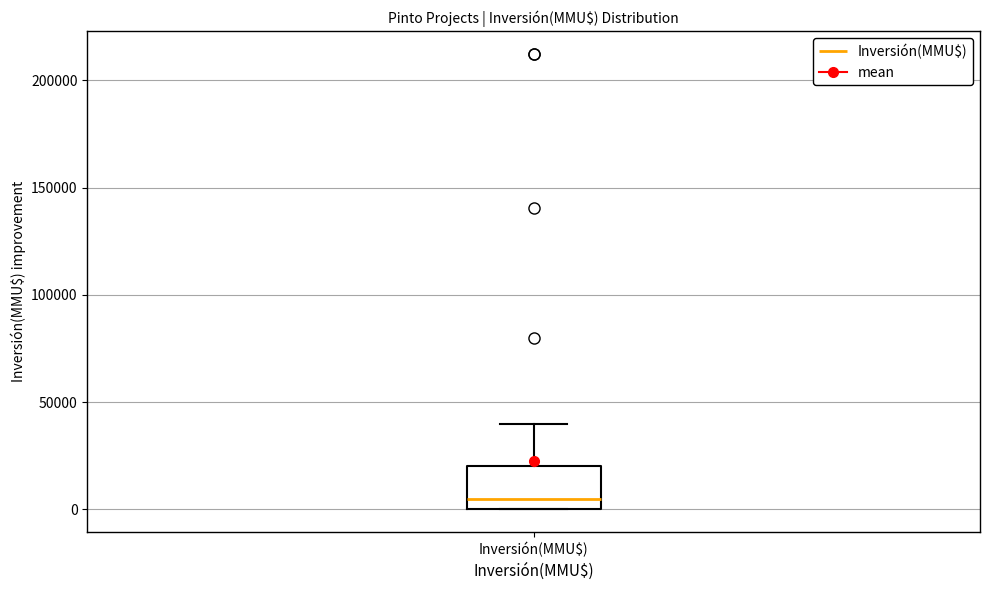

Where does the median line of the box for Inversión(MMU$) sit on the y-axis? The values are not printed on the chart, so give them approximately, as read against the axis.

5000